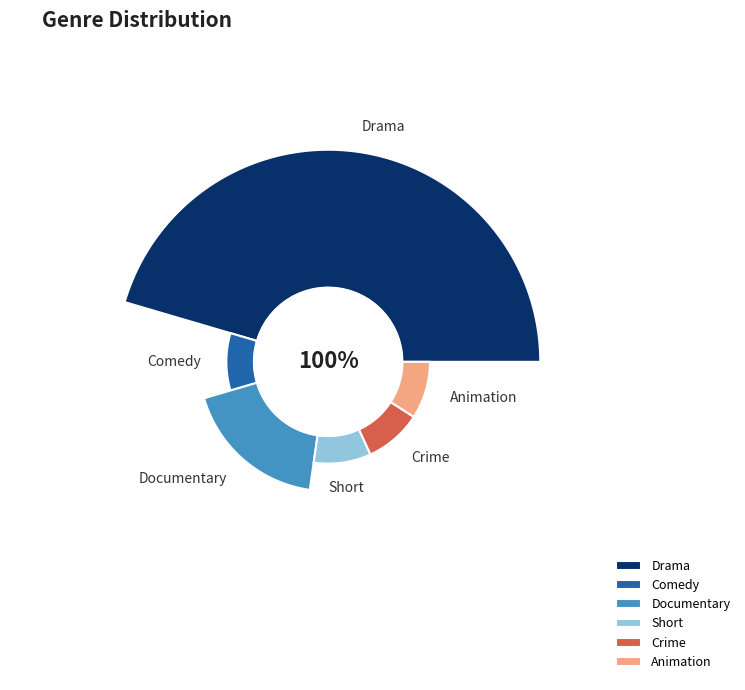

Combined, what portion of the pie is Comedy and Short?

18.2%